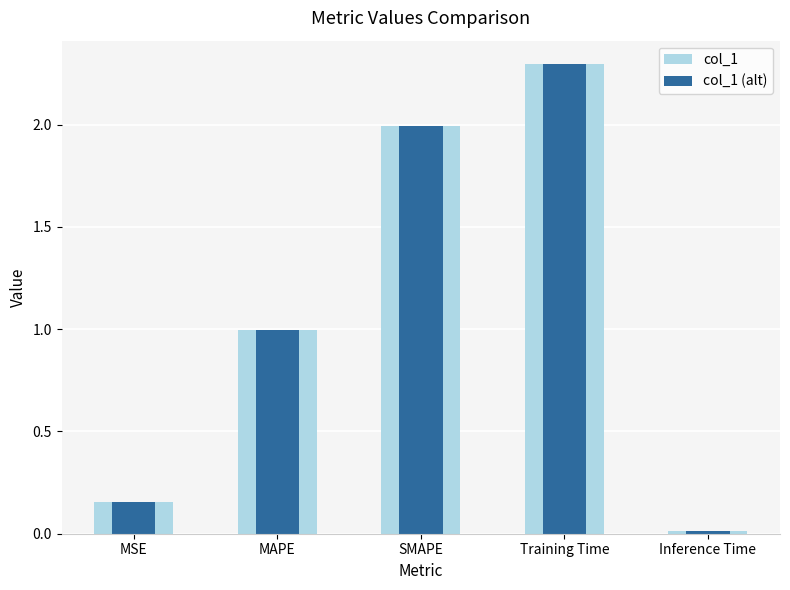

Does the chart contain stacked bars?

No